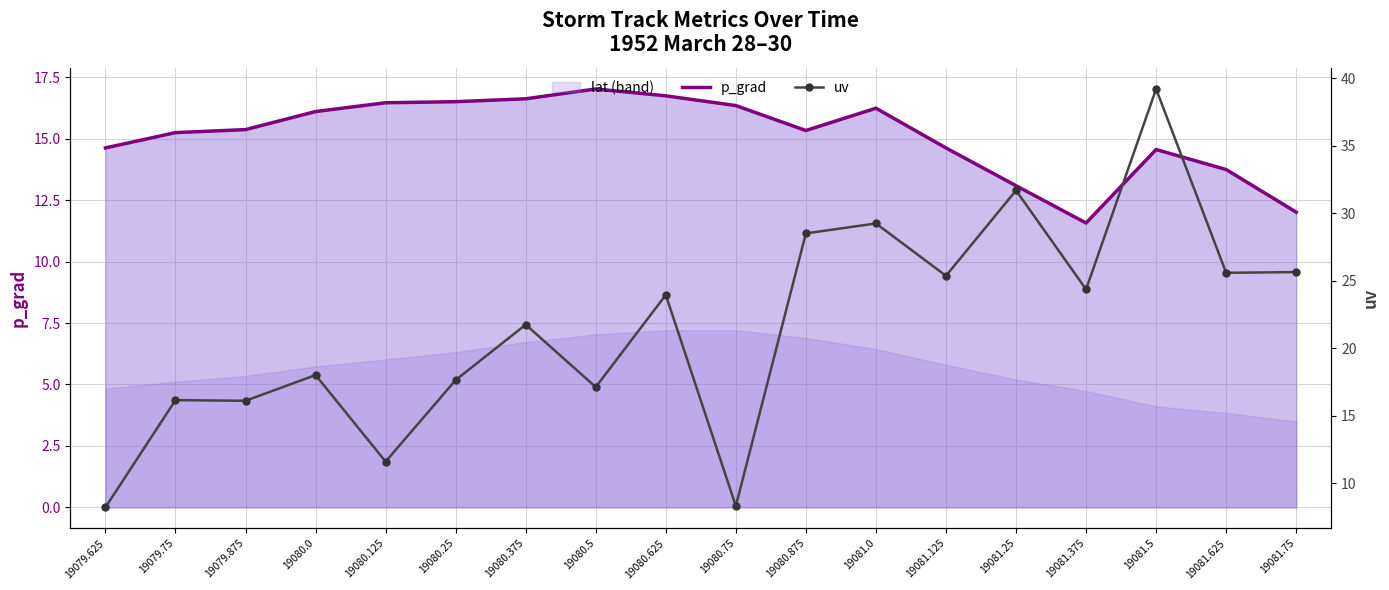

What is the sum of all p_grad values?

272.2